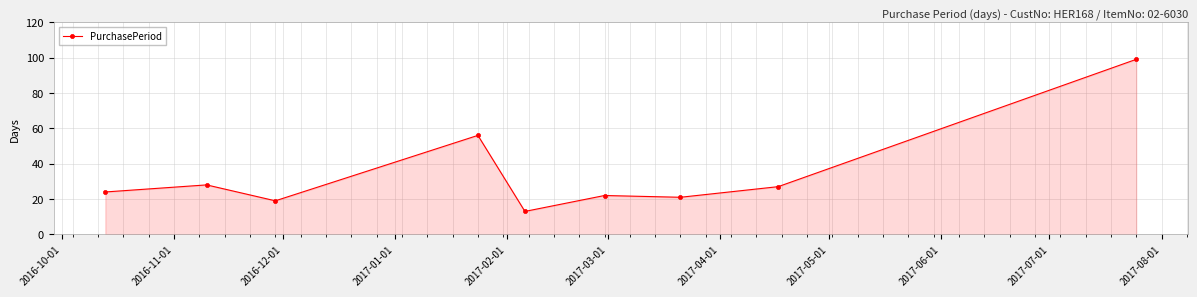

How many lines are shown in the chart?

1